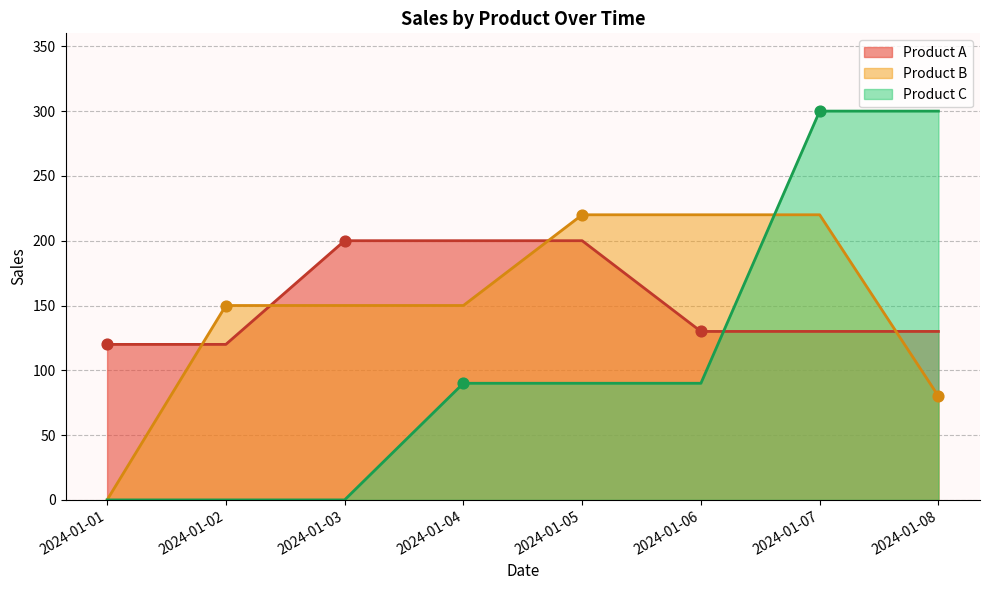

At which category is the sum across all series the highest?

2024-01-07